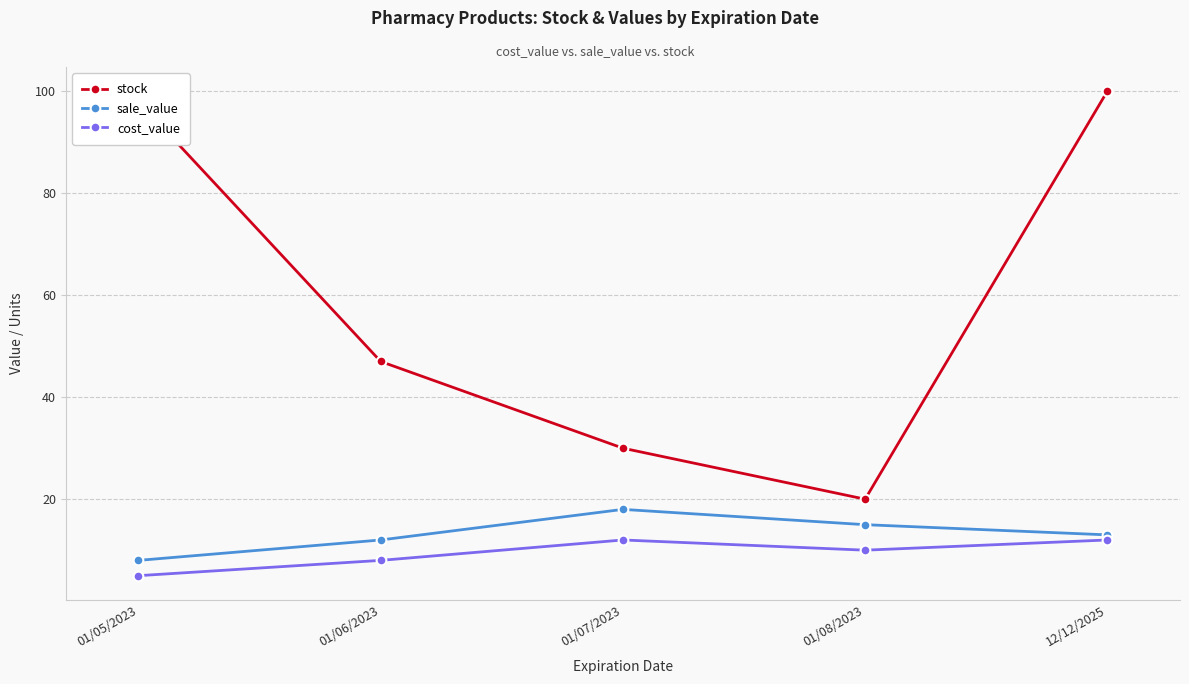

The value of sale_value at 01/06/2023 is 21. True or false?

False